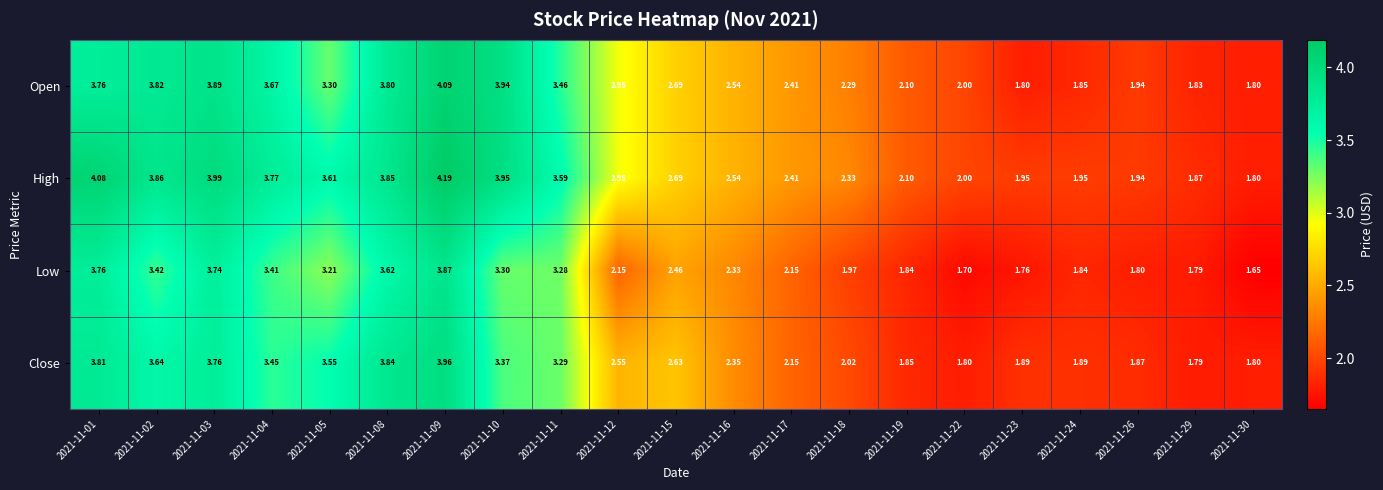

How many categories are shown in the chart?

21